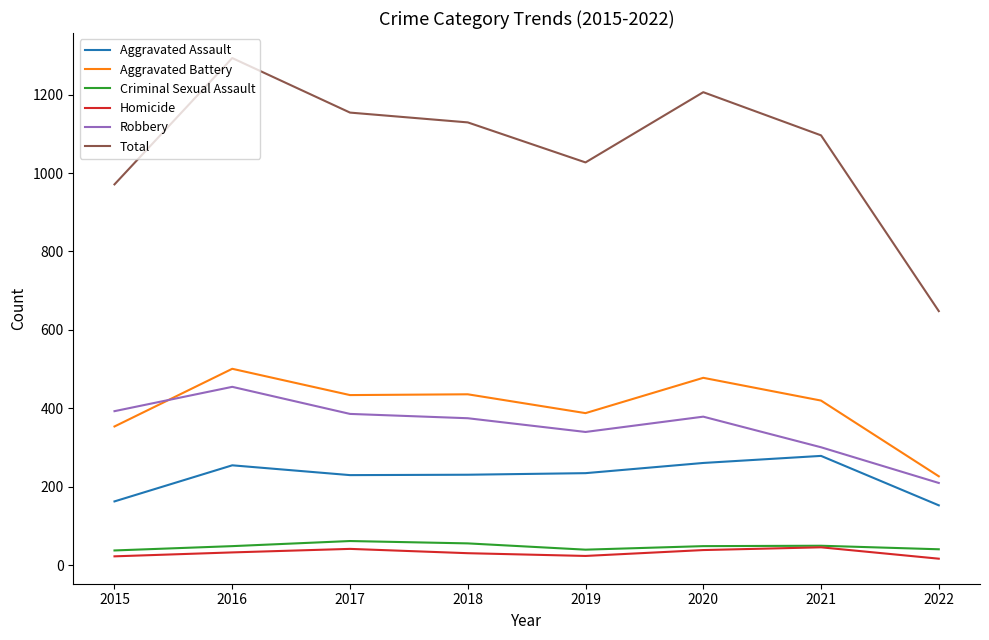

What is the difference between the second highest and second lowest values in the Aggravated Assault series?

98